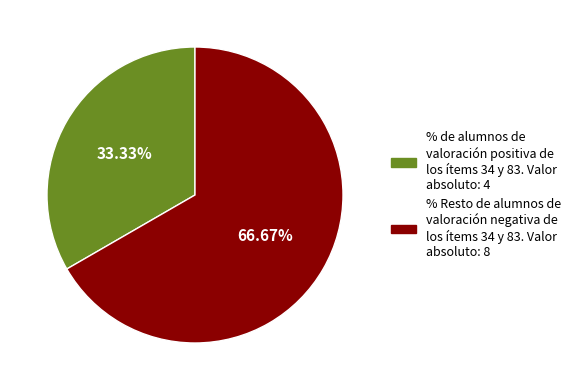

To the nearest percent, what is the average slice percentage?

50%